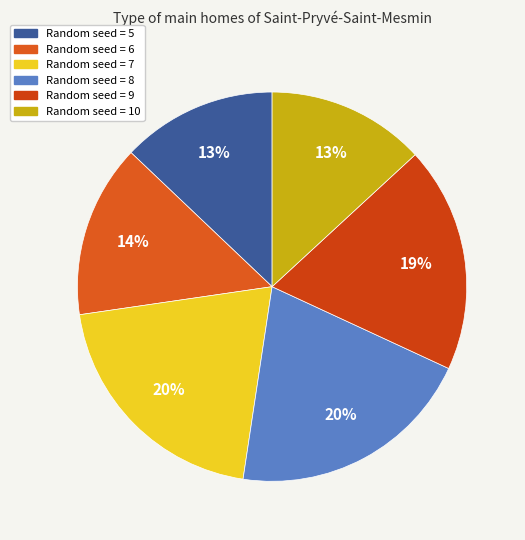

How many slices are in this pie chart?

6